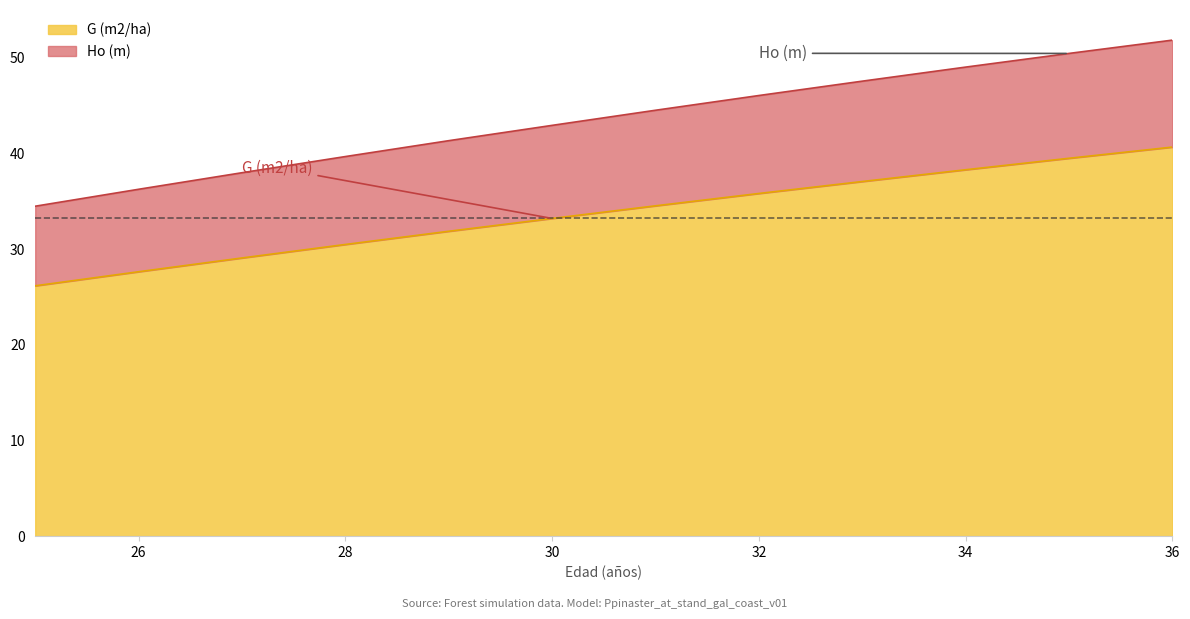

The value of G (m2/ha) at 32 is 35.8. True or false?

True